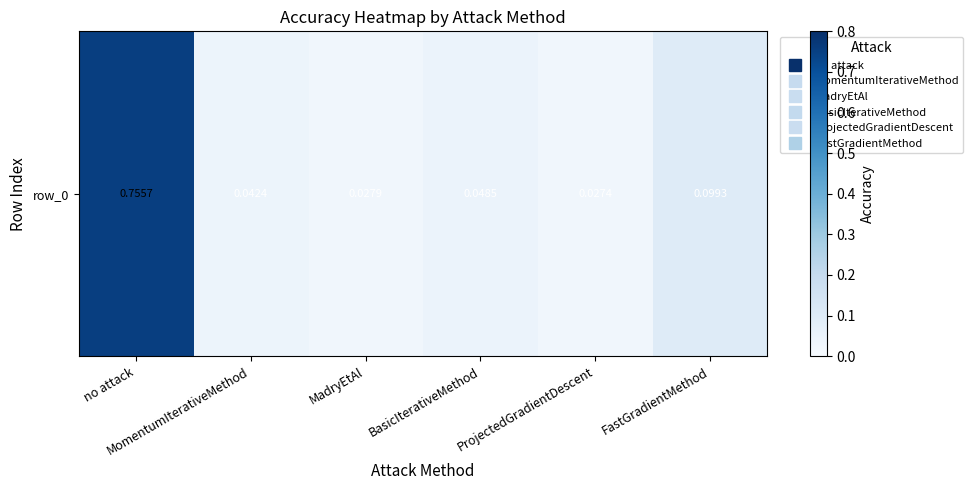

Reading left to right, transcribe all the data shown in this chart.

no attack=0.8	MomentumIterativeMethod=0.0	MadryEtAl=0.0	BasicIterativeMethod=0.0	ProjectedGradientDescent=0.0	FastGradientMethod=0.1